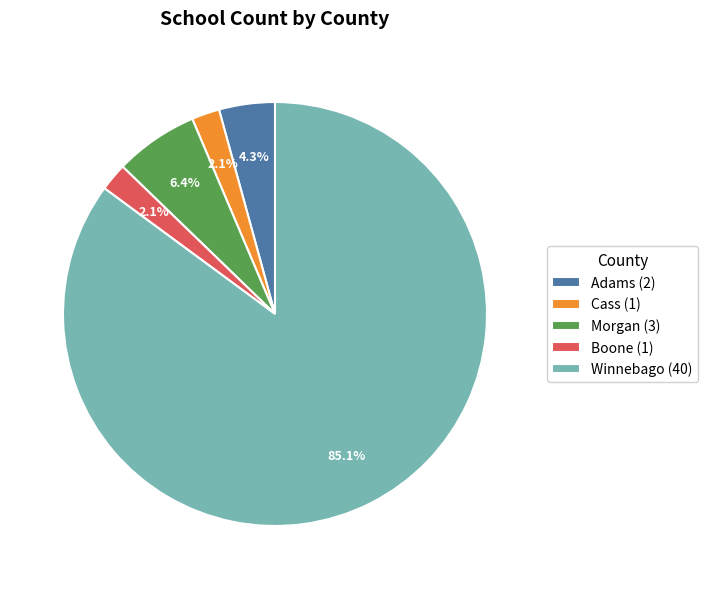

The Cass slice represents 2% of the pie. True or false?

True